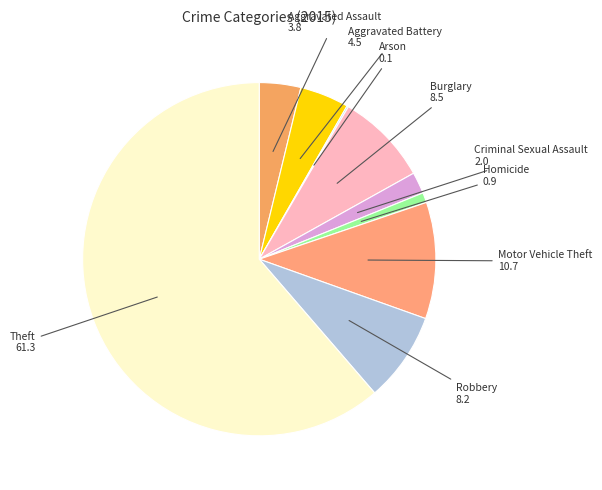

Does any single category account for the majority?

Yes